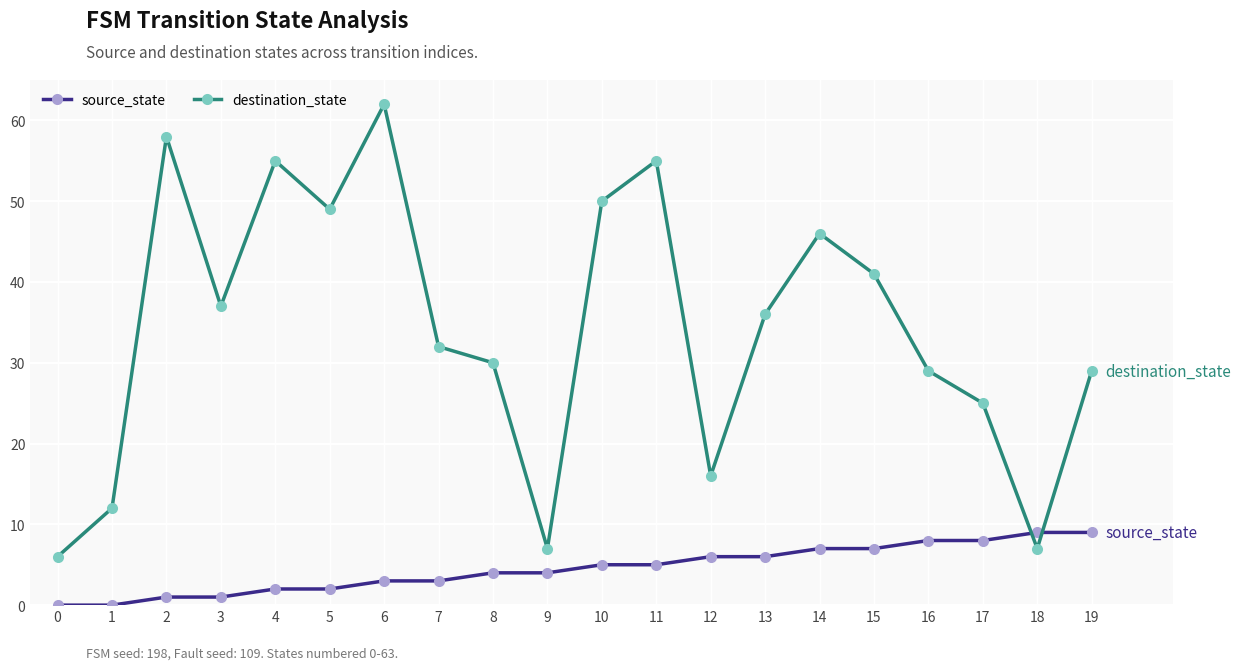

At 9, list the series in order from largest to smallest.

destination_state, source_state